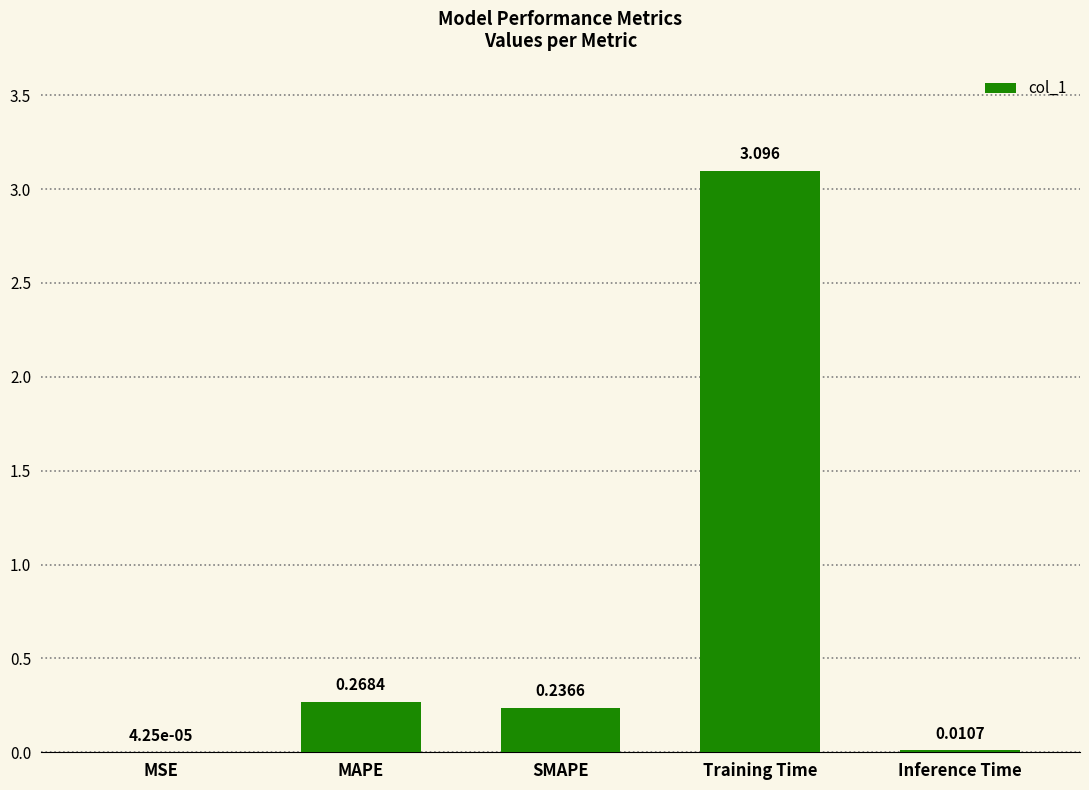

Is it true that the value at Training Time is 3.1?

True